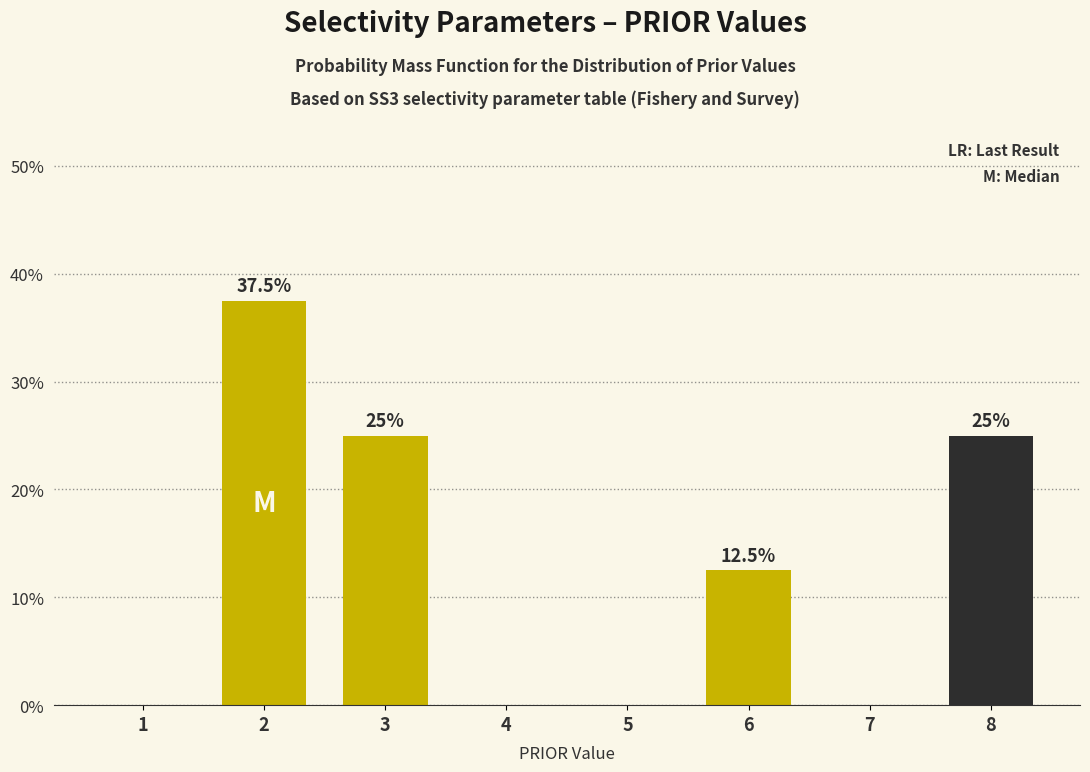

Reading left to right, list all the values displayed in this chart.

1=0.0	2=37.5	3=25.0	4=0.0	5=0.0	6=12.5	7=0.0	8=25.0